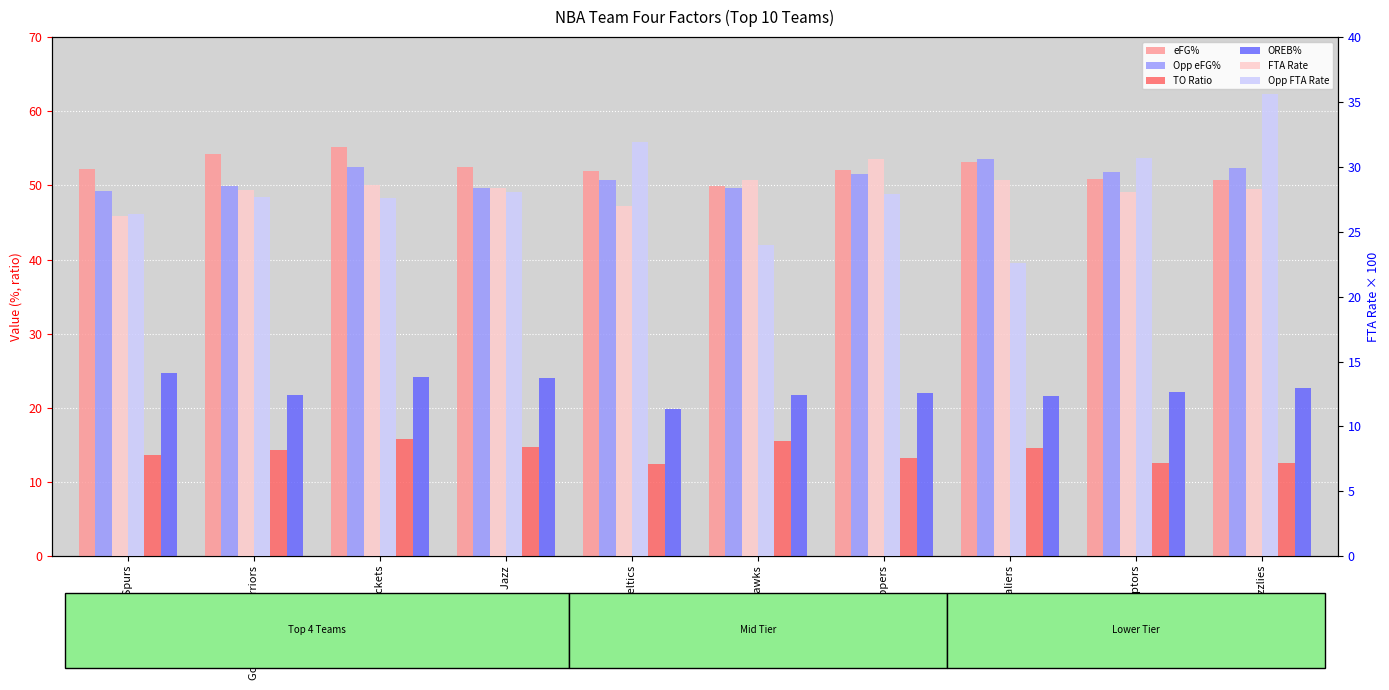

What is the difference between the second highest and second lowest values in the Opp FTA Rate series?

7.9